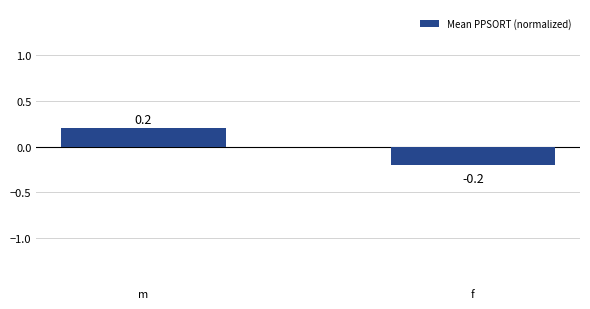

What is the smallest value displayed?

-0.2